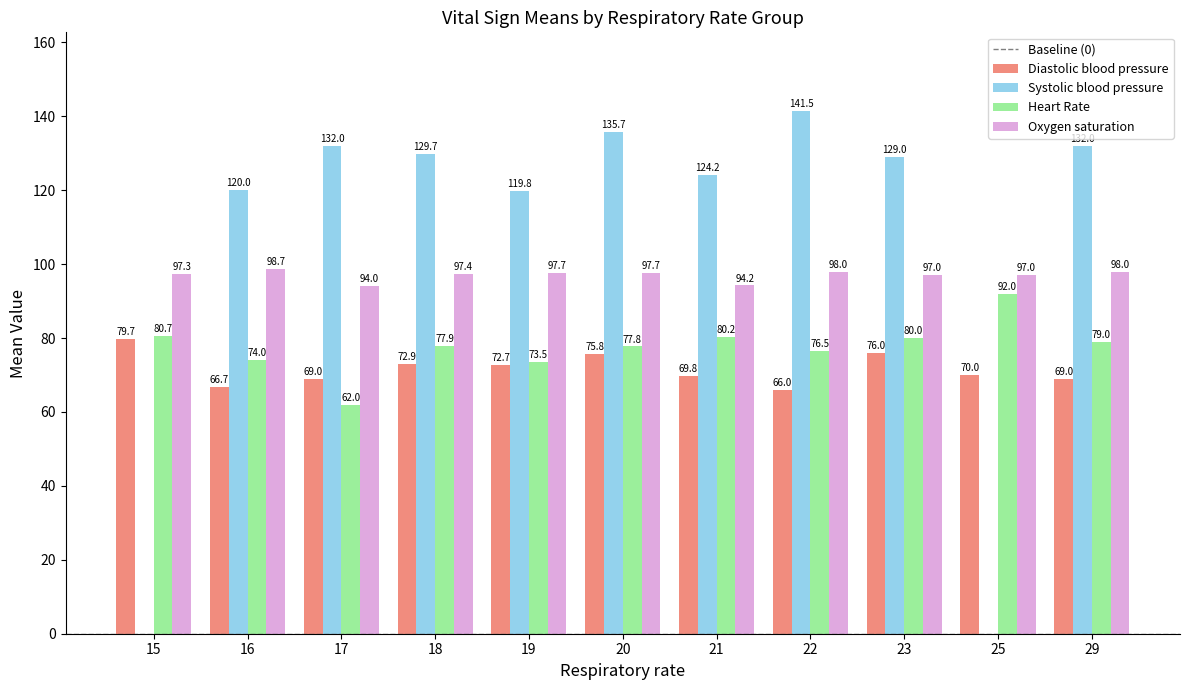

Which series has the largest range (max minus min)?

Systolic blood pressure